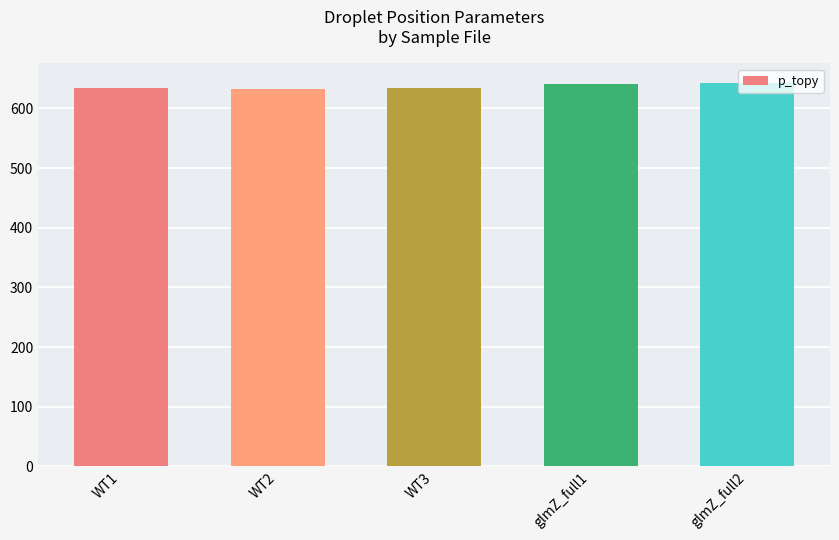

How many data points are less than 634?

1